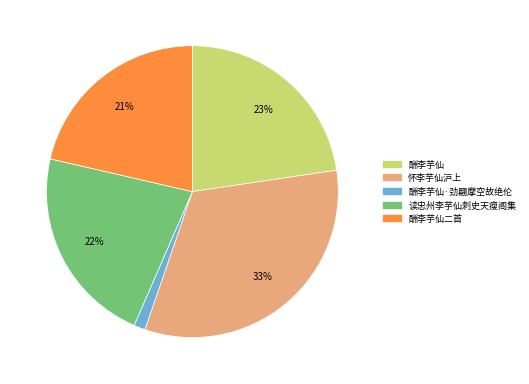

What percentage is the 酬李芋仙 slice, to the nearest percent?

23%